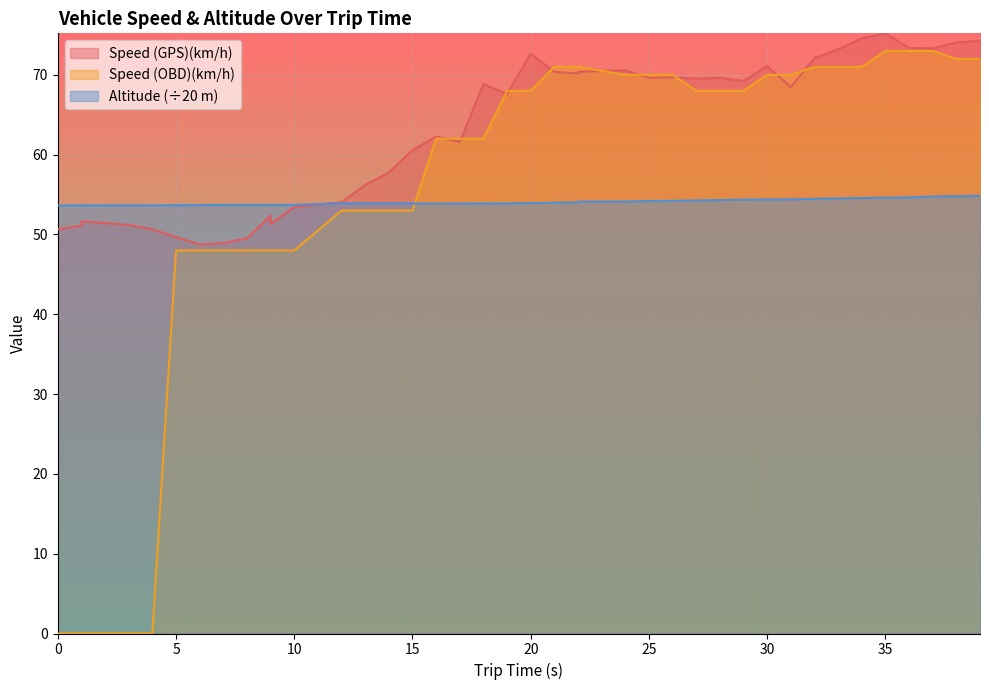

Is the value of Altitude at 9 greater than the value of Speed (OBD)(km/h) at 5?

Yes